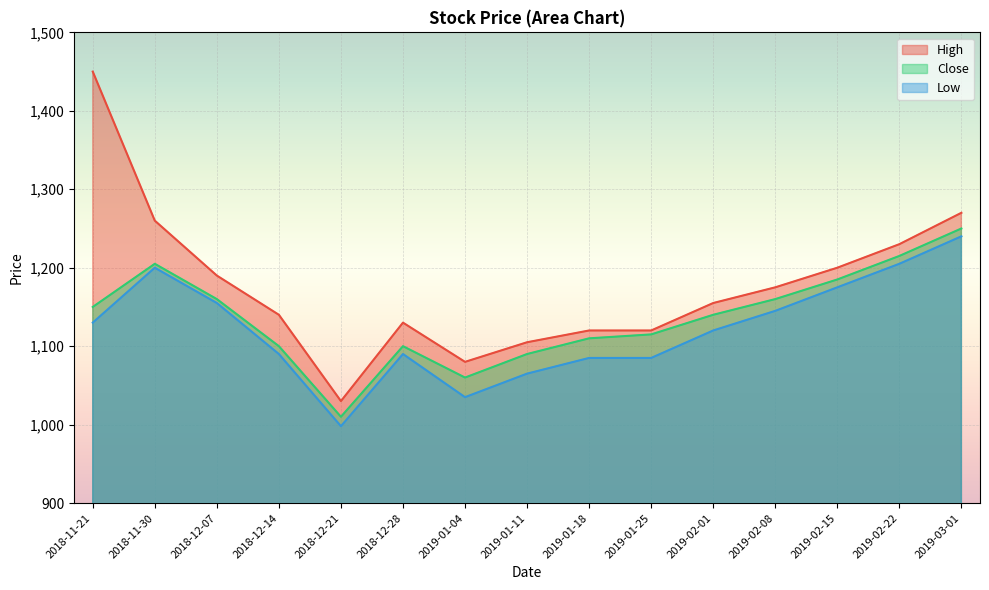

Where is the first local minimum for High?

2018-12-21